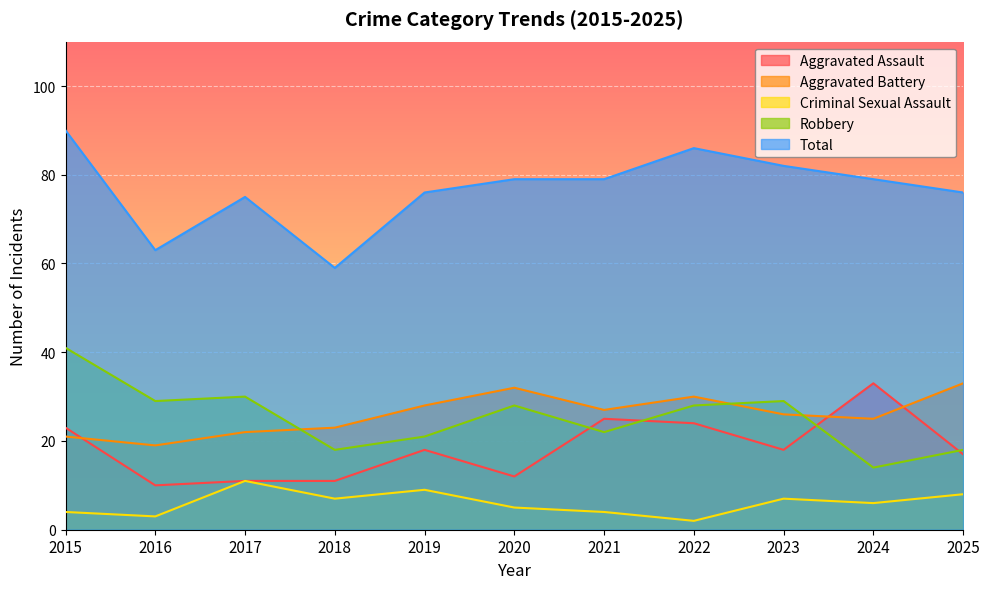

Rank the categories by Aggravated Assault value from lowest to highest.

2016, 2017, 2018, 2020, 2025, 2019, 2023, 2015, 2022, 2021, 2024